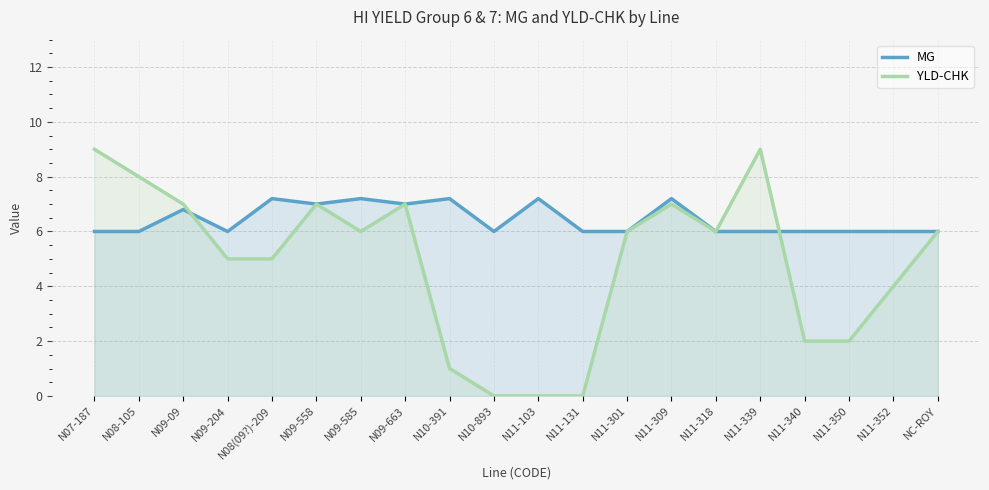

Is it true that YLD-CHK equals 1.4 at N11-352?

False